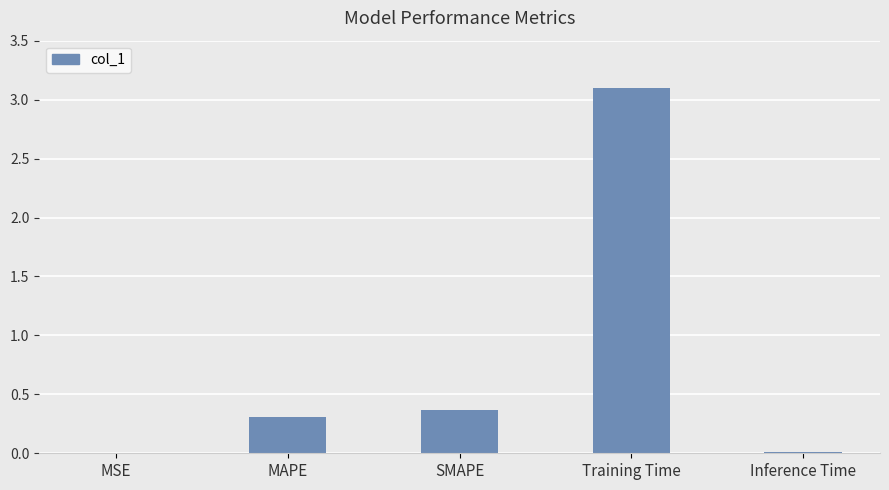

What is the change in value from MSE to MAPE?

+0.3